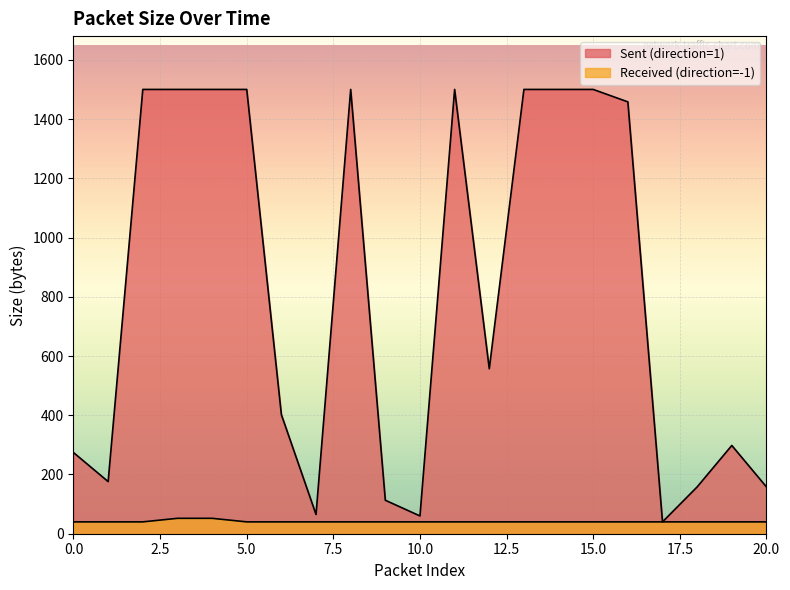

What is the lowest value of the Sent (direction=1) series?

40